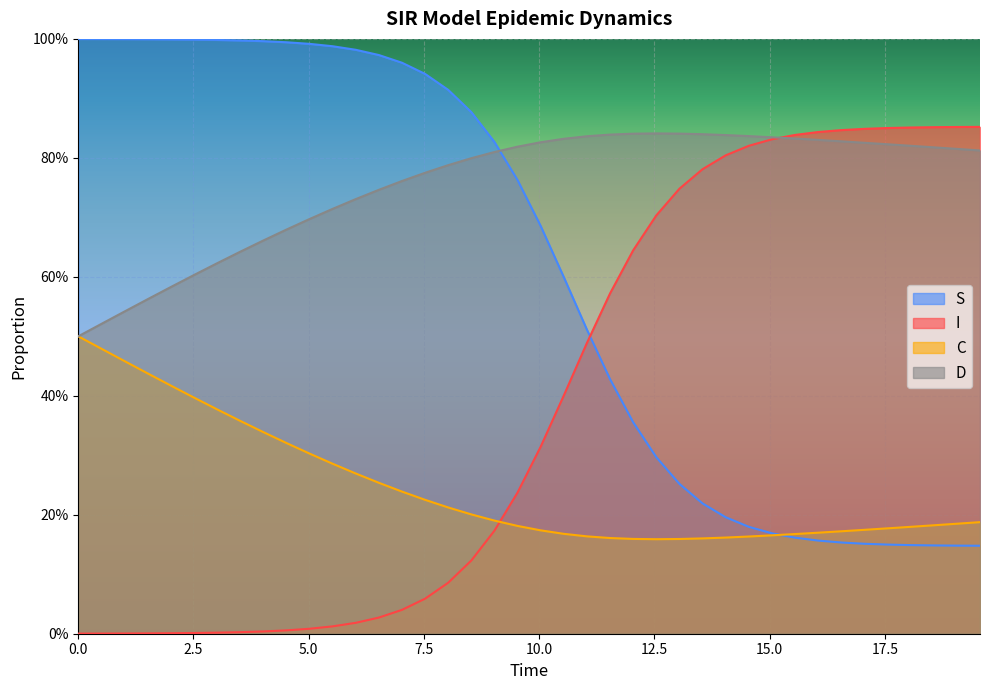

True or false: D and C cross at least once.

False